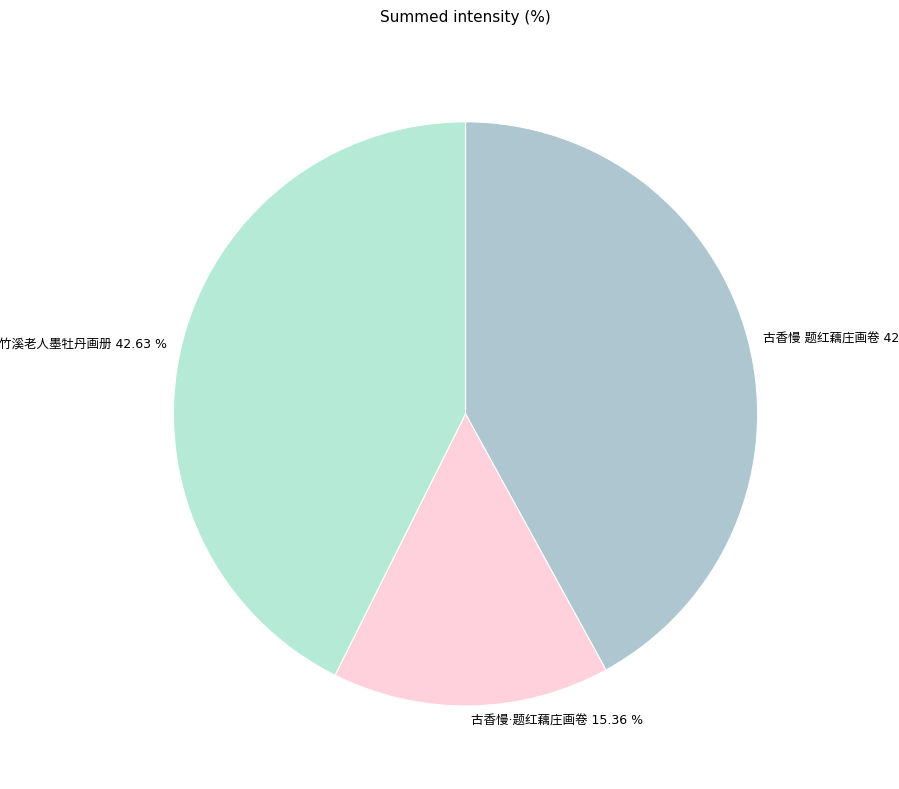

Is there a majority slice in this chart?

No